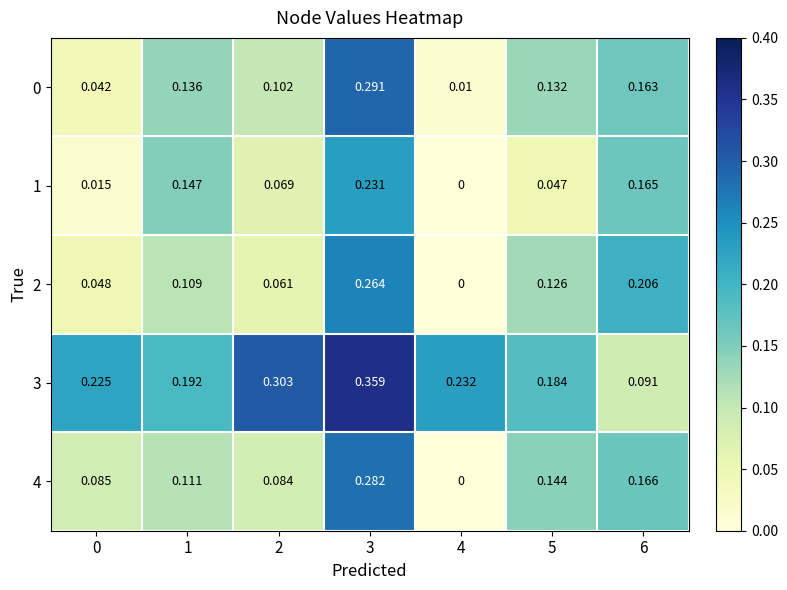

Is the value of 1 at 2 greater than the value of 3 at 2?

No